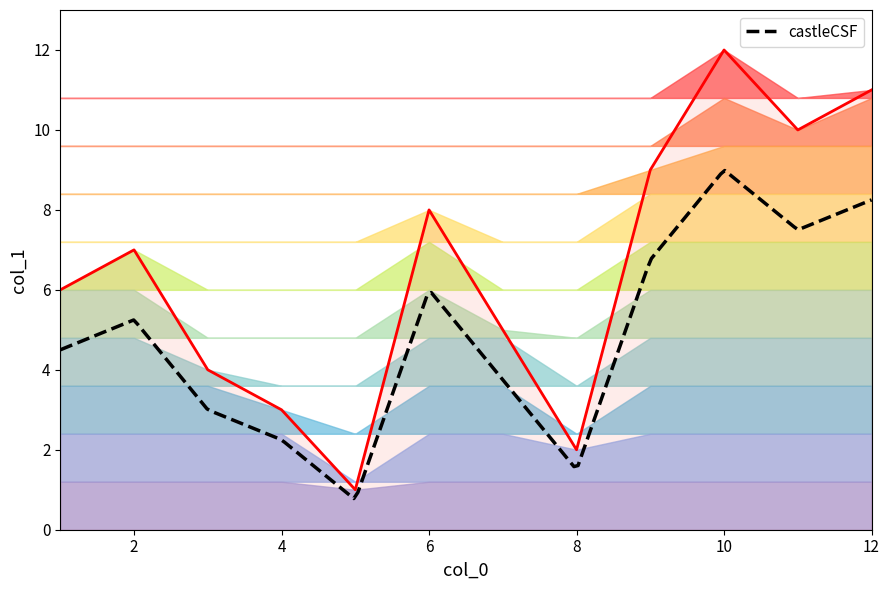

What is the minimum value shown in the chart?

1